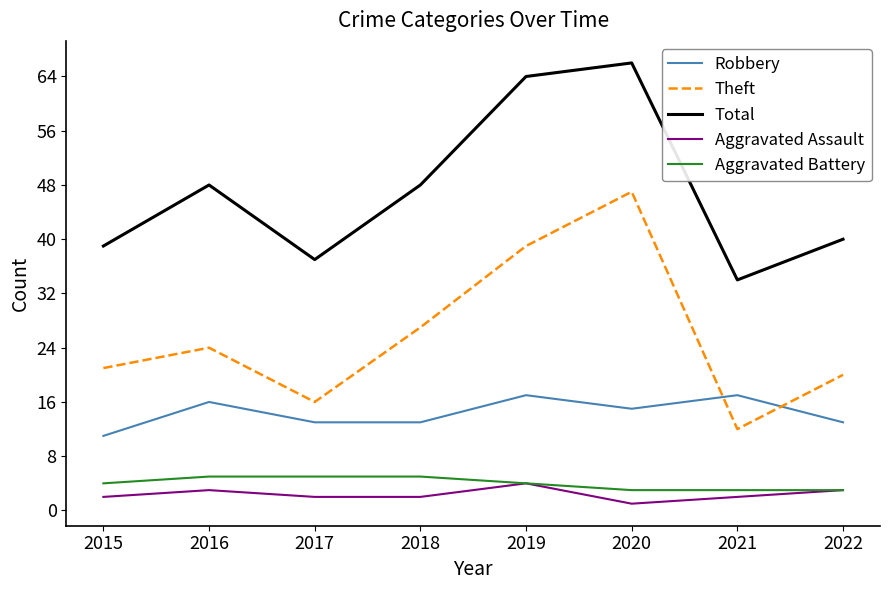

Is the value of Aggravated Assault at 2022 greater than the value of Aggravated Battery at 2015?

No